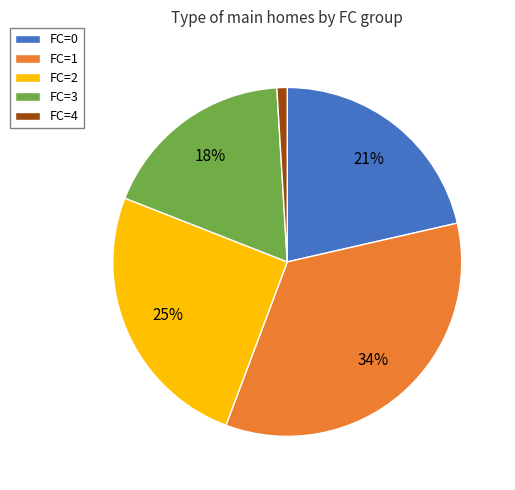

Is it true that FC=2 is 25% of the pie?

True